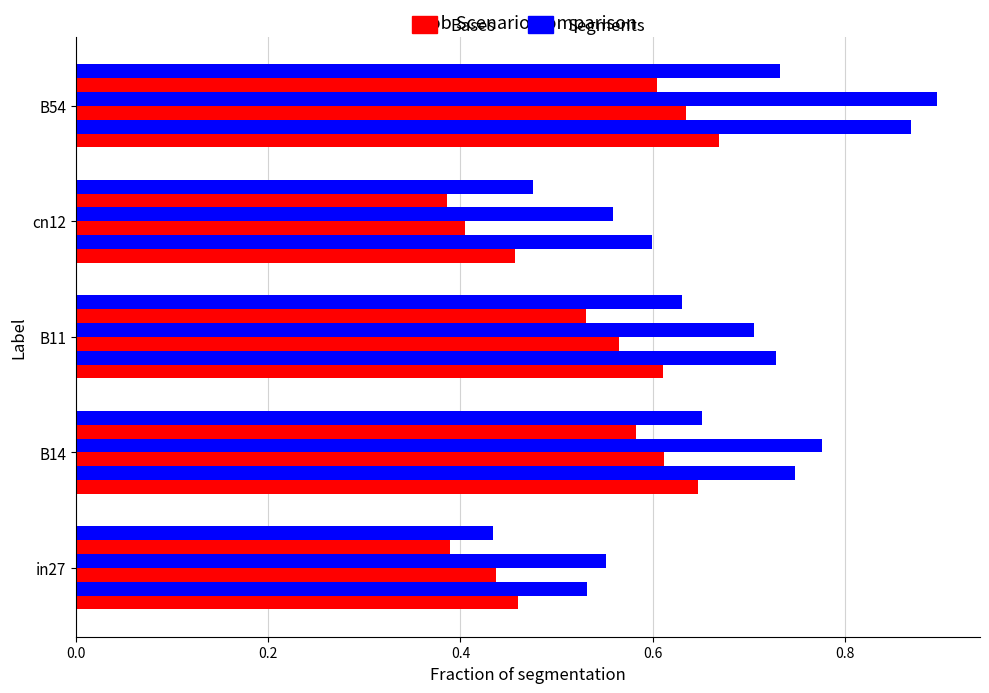

The value of job330_scenario0_628 at cn12 is 0.6. True or false?

False